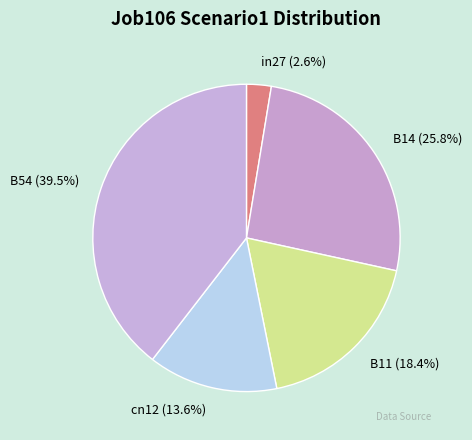

Is it true that B14 is 40% of the pie?

False